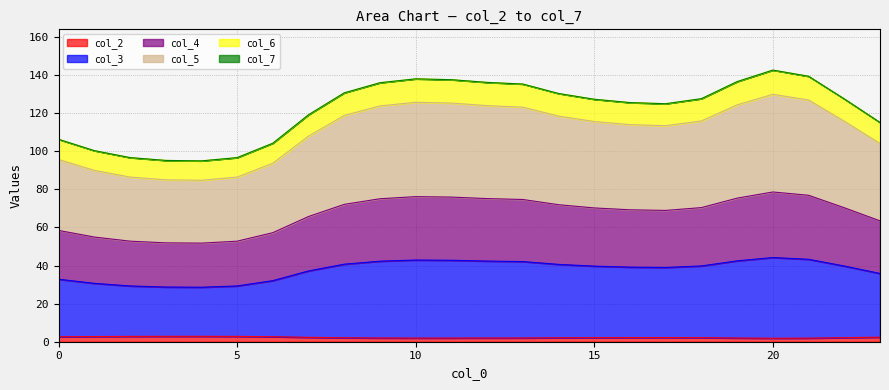

Does the chart have visible grid lines?

Yes